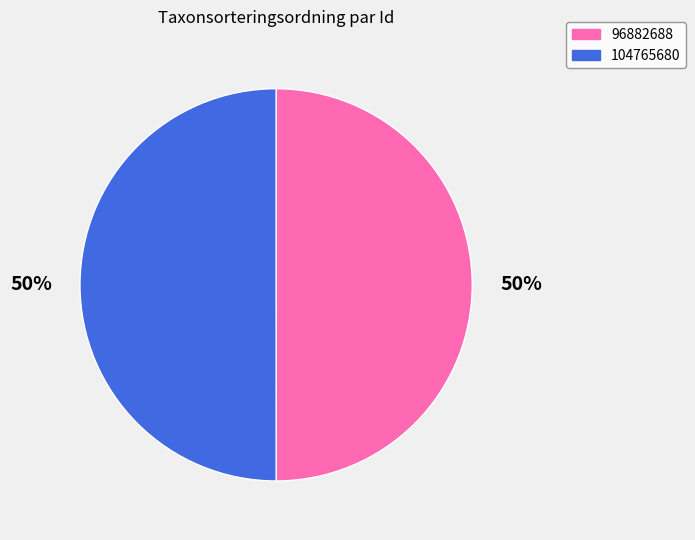

What percentage is the 104765680 slice, to the nearest percent?

50%